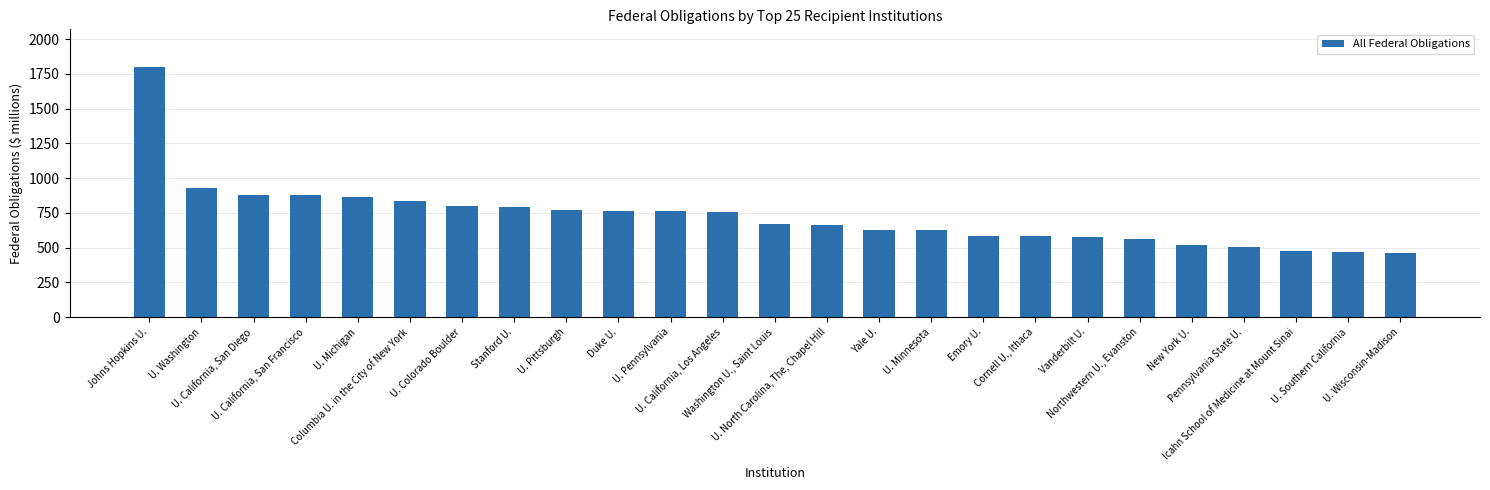

What is the sum of all values?

18160